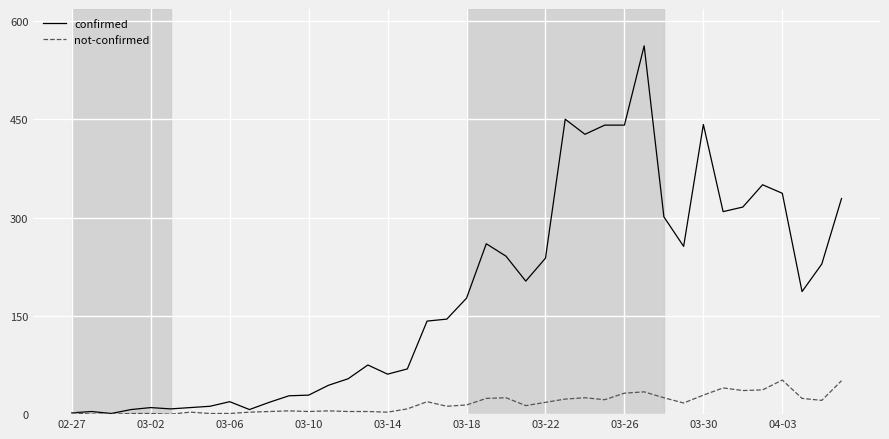

What is the maximum value for confirmed?

562